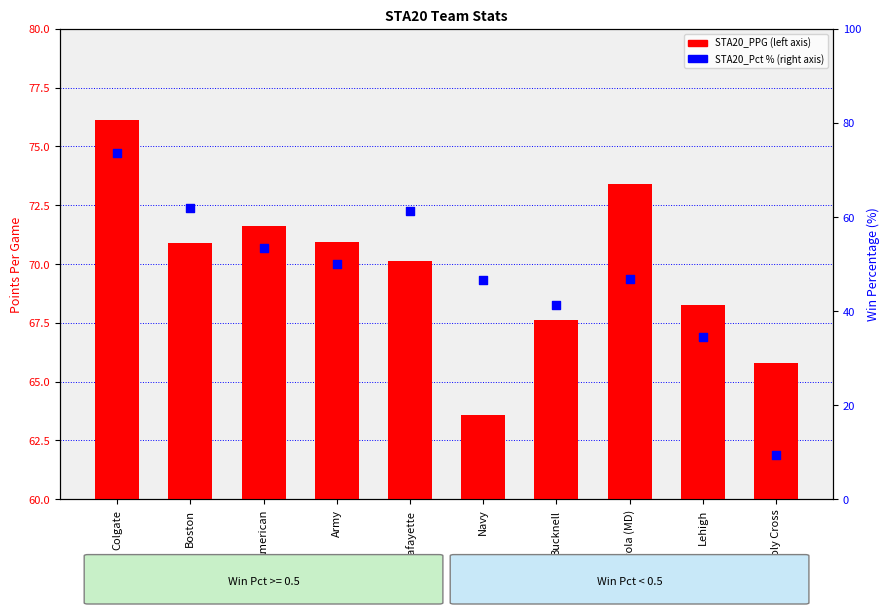

Which series has the largest total across all categories?

STA20_PPG